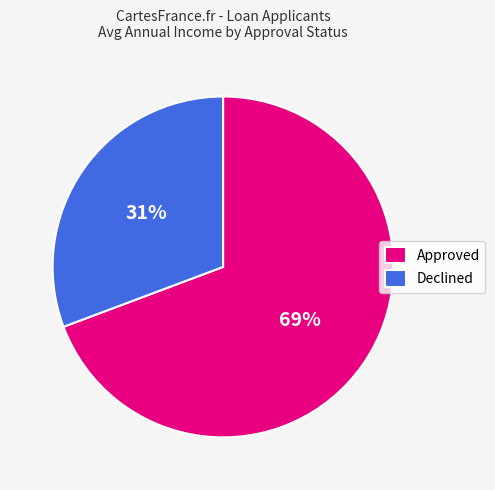

To the nearest percent, what percentage of the pie is Approved?

70%